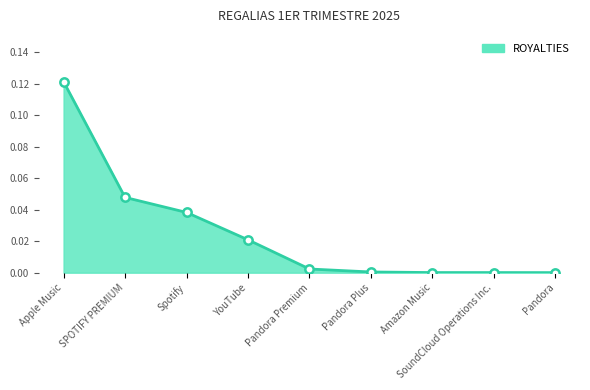

True or false: the data has more than 1 interior local peaks.

False